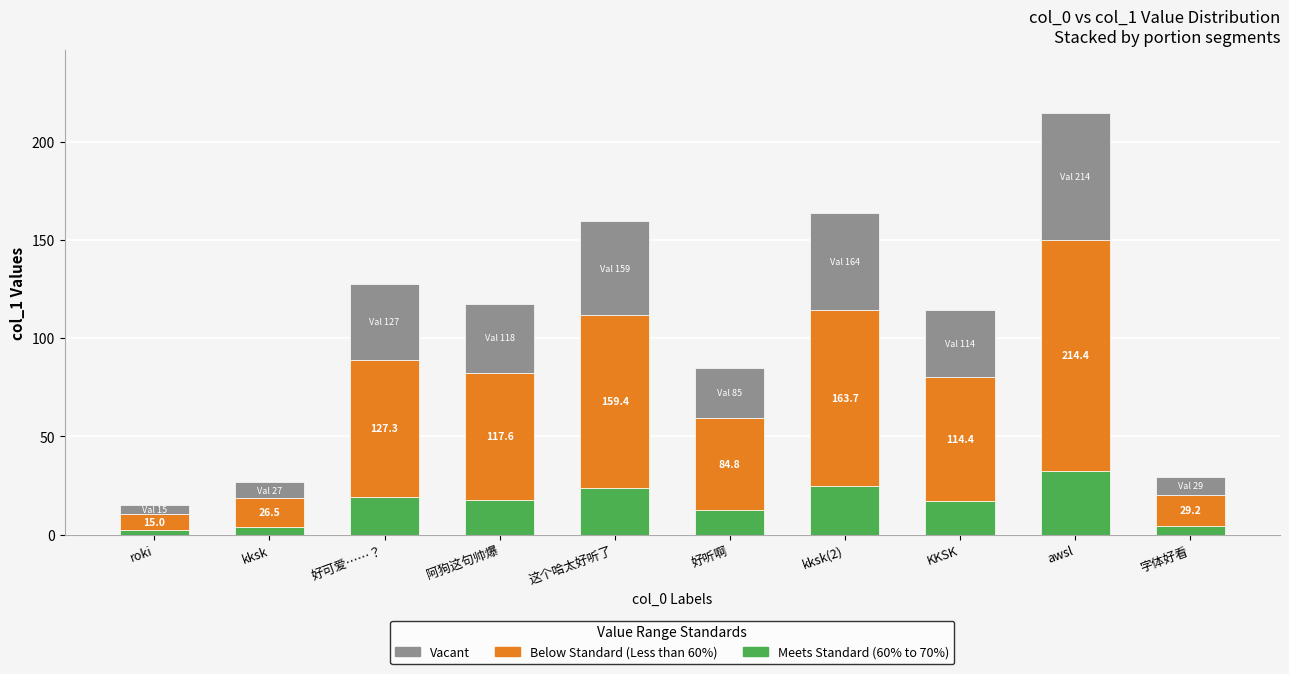

What is the average value of the Meets Standard (60% to 70%) series?

15.8